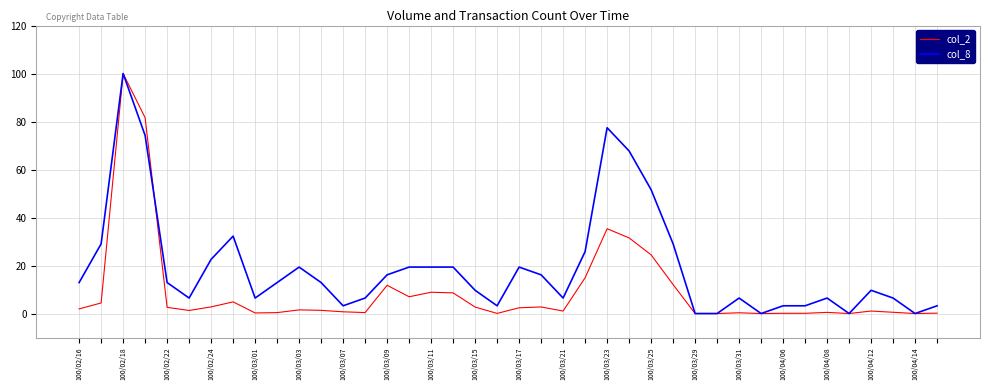

What is the maximum value for col_2?

100.0